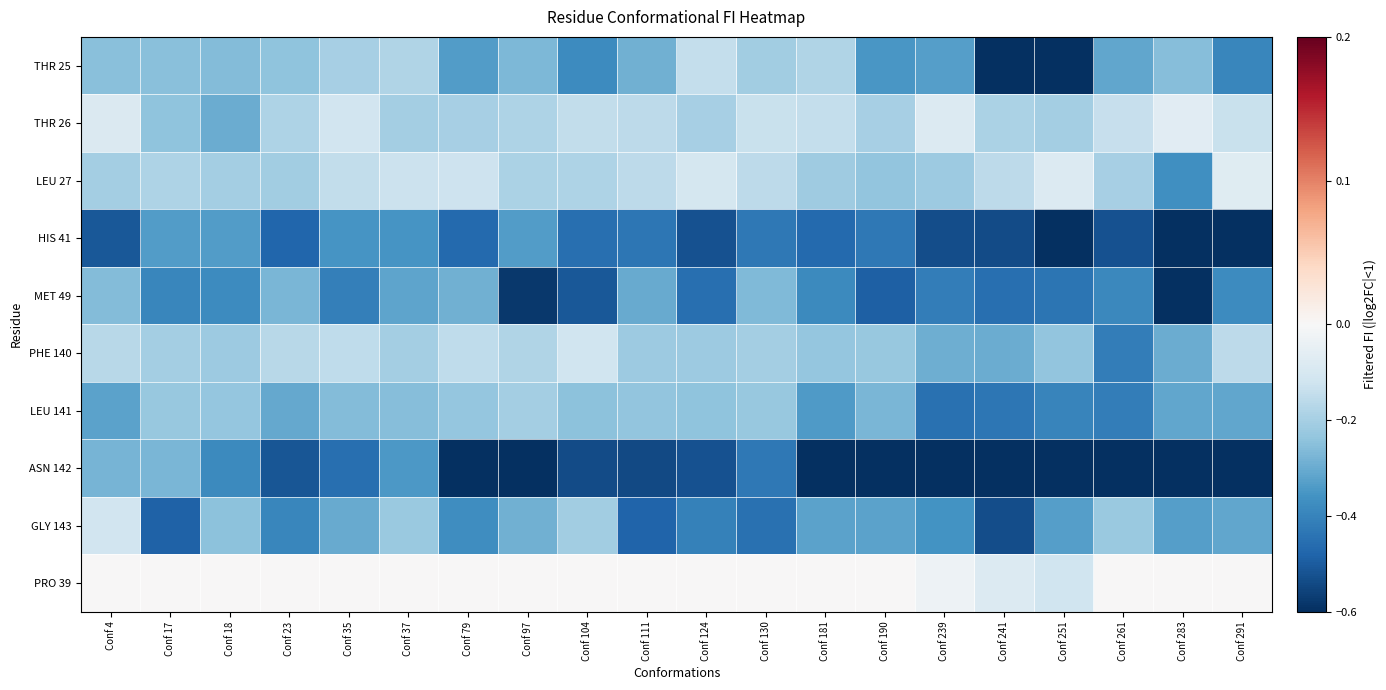

Between Conf 291 and Conf 79, which is larger?

Conf 79